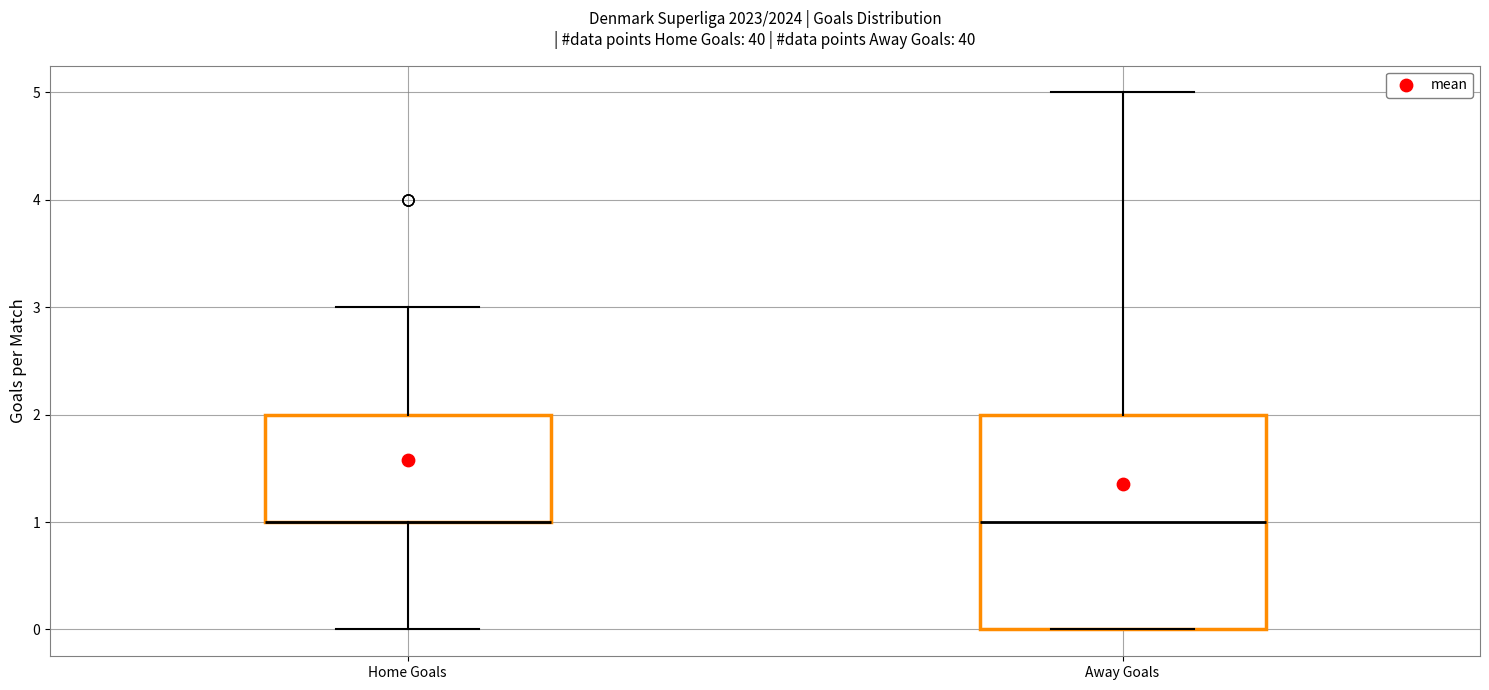

Reading left to right, transcribe this box plot: for each box, give where its median line is, the range the box spans, and where its two whiskers end, as read against the y-axis. The values are not printed on the chart, so give them approximately, as read against the axis.

Home Goals: median 1 (drawn on the box's lower edge), box 1 to 2, whiskers 0 to 3
Away Goals: median 1, box 0 to 2, whiskers 0 to 5